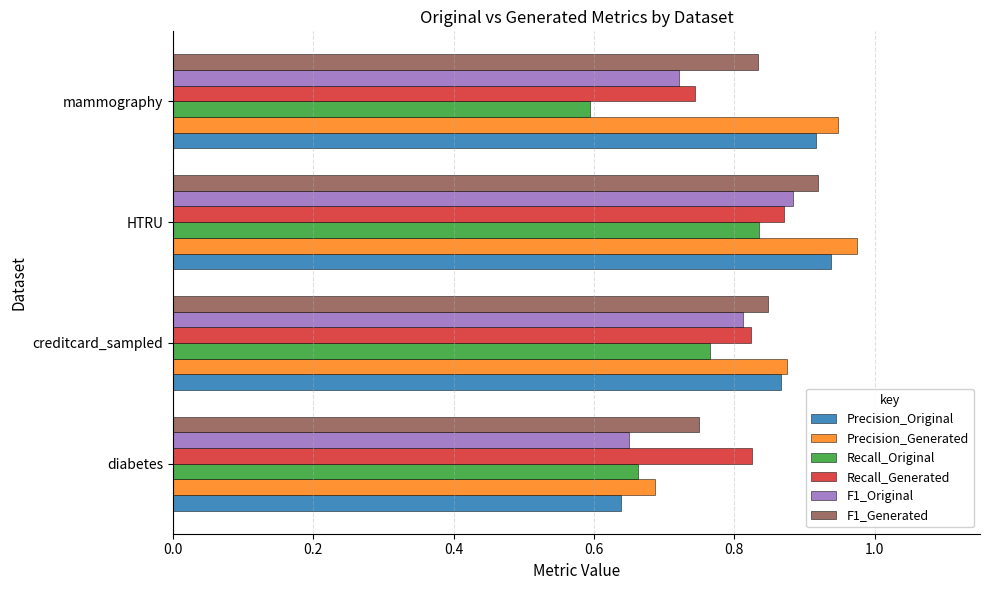

Between creditcard_sampled and HTRU, which series saw the biggest shift?

Precision_Generated